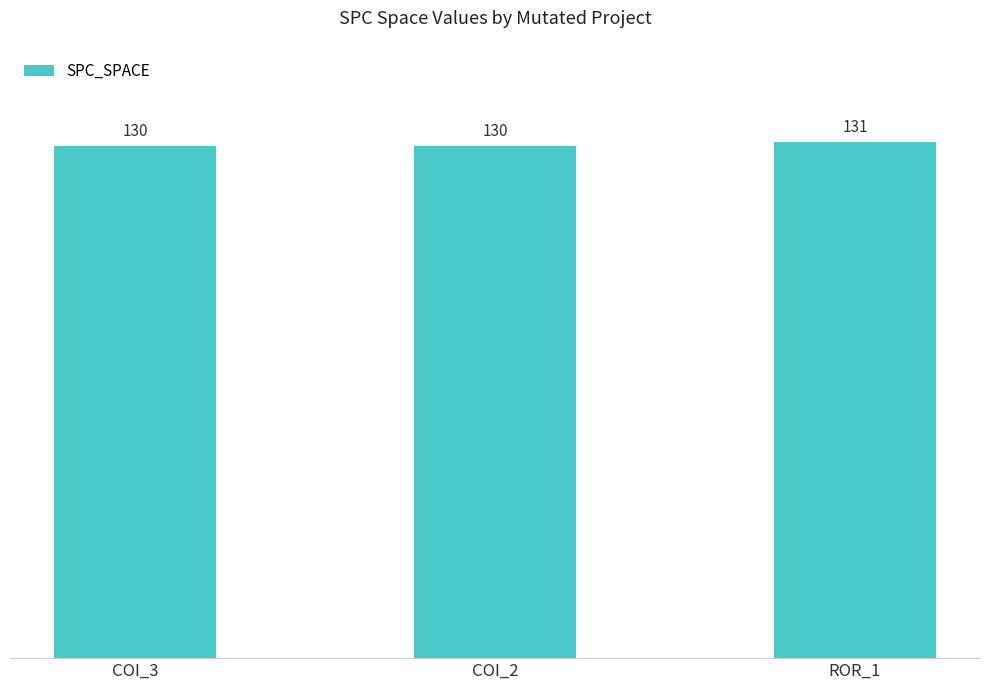

What value does the data have at COI_3?

130